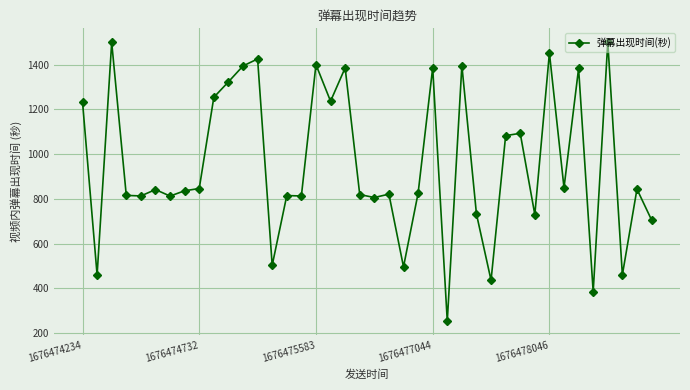

True or false: the data has more than 1 interior local peaks.

True